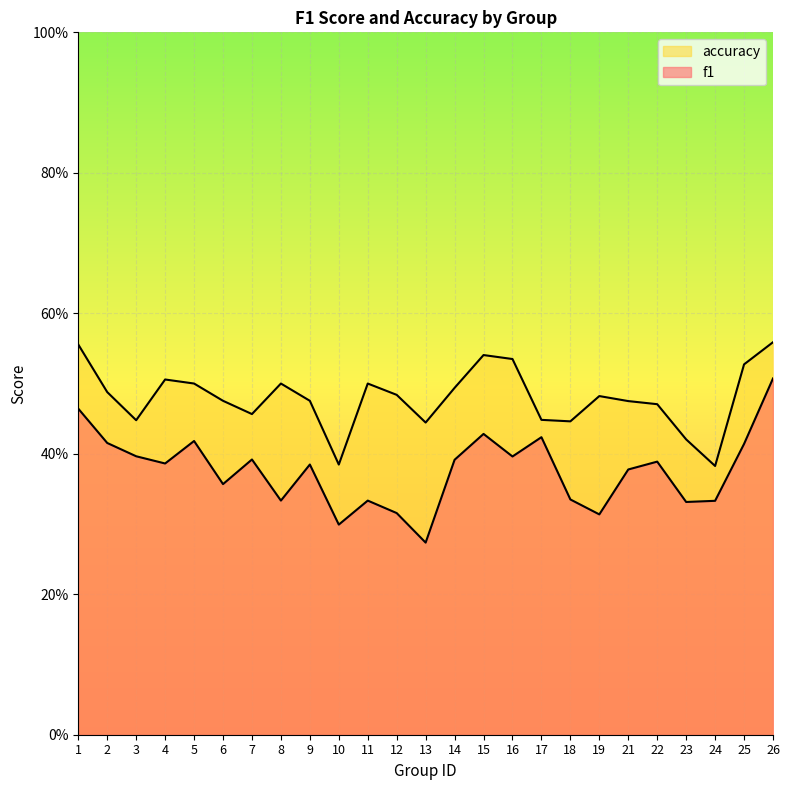

True or false: accuracy and f1 cross at least once.

False